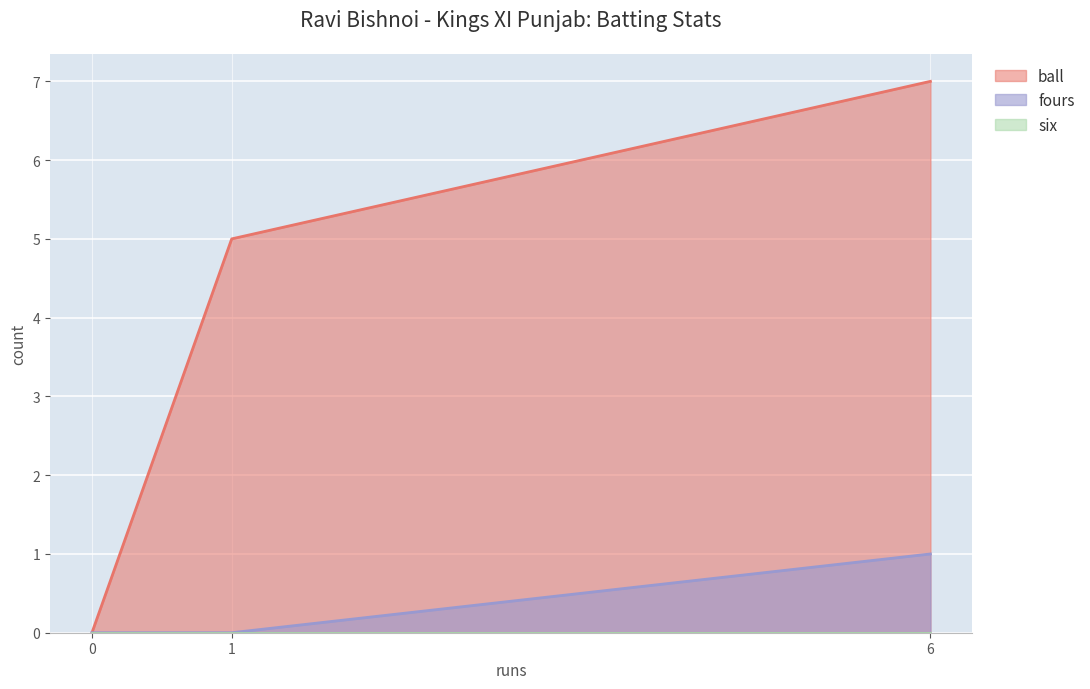

Between 0 and 6, which series saw the biggest shift?

ball